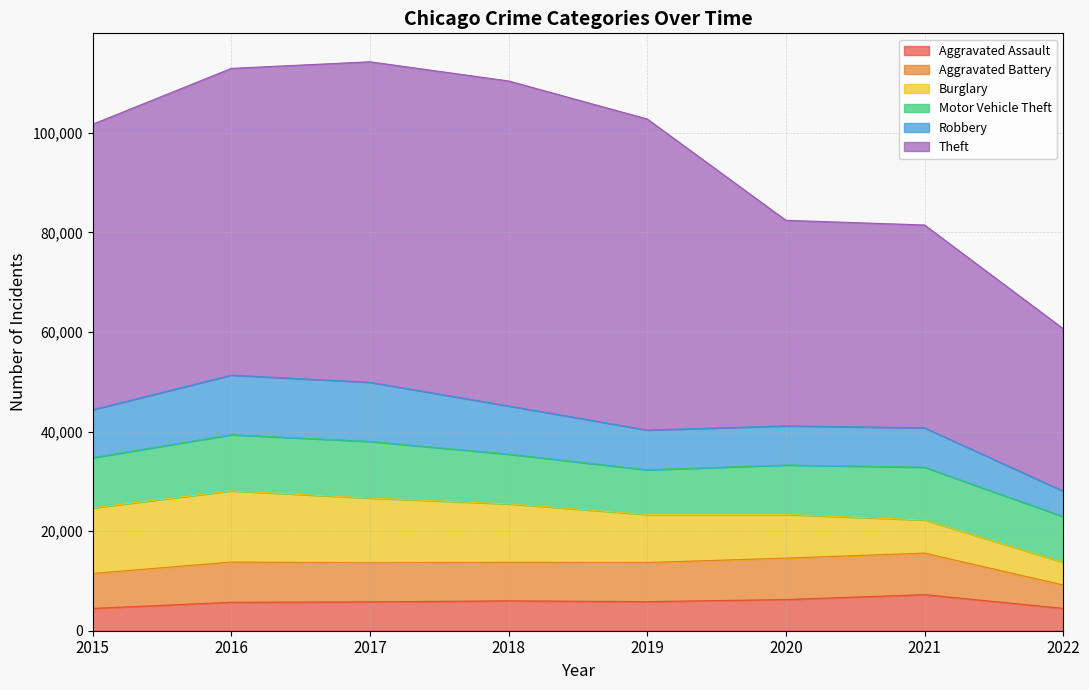

The value of Aggravated Battery at 2015 is 10796. True or false?

False